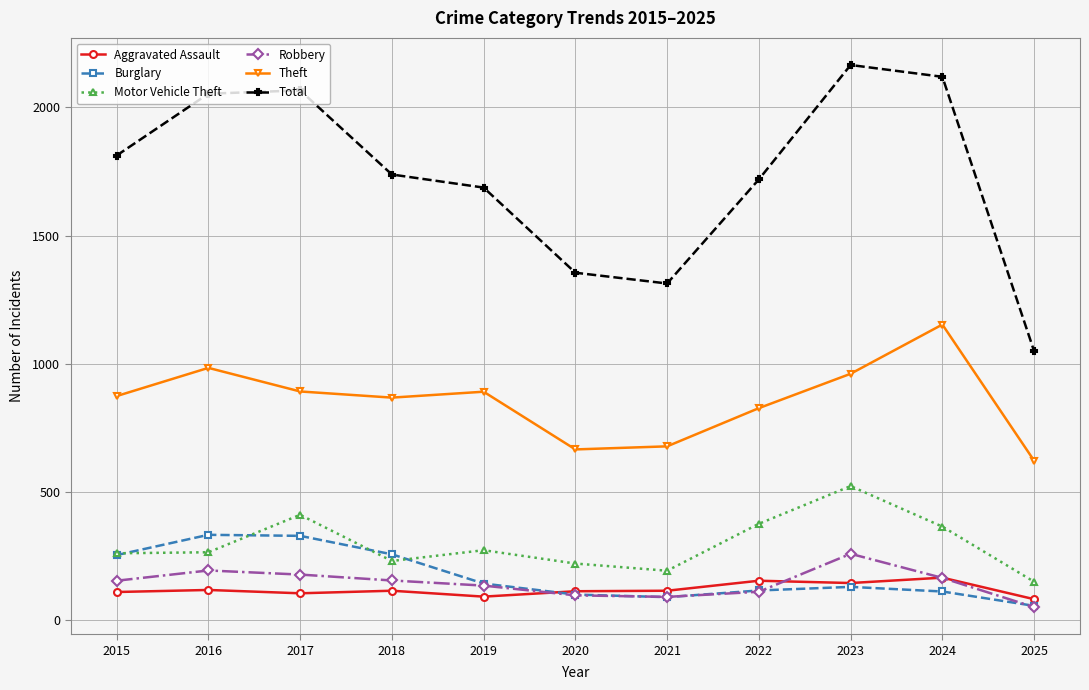

What are all the series names shown in the legend?

Aggravated Assault, Burglary, Motor Vehicle Theft, Robbery, Theft, Total